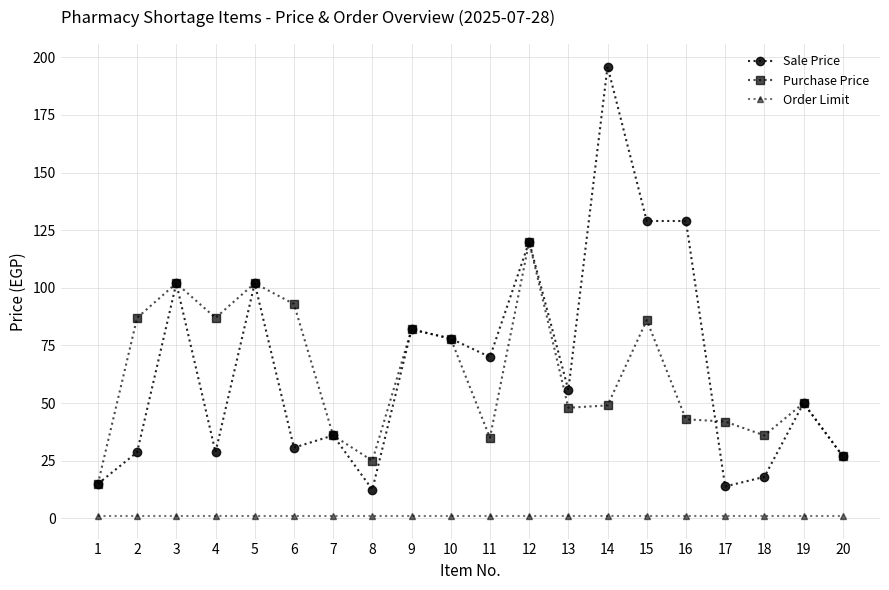

List the series in order of their peak value, lowest first.

Order Limit, Purchase Price, Sale Price